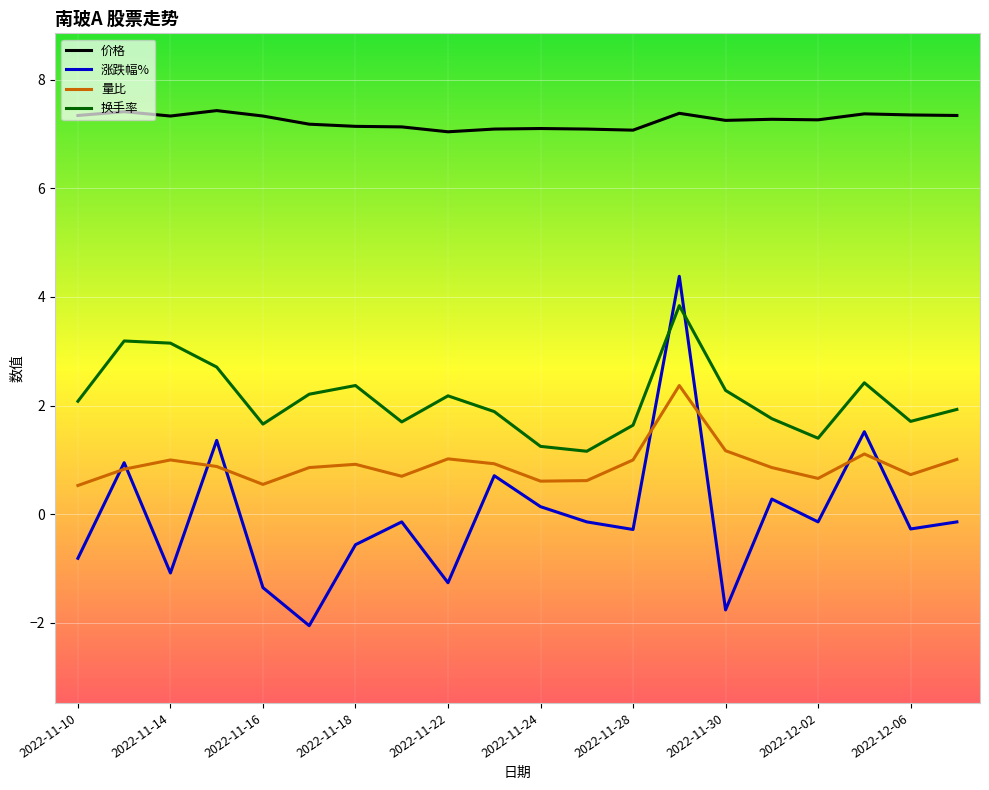

What are all the series names shown in the legend?

价格, 涨跌幅%, 量比, 换手率